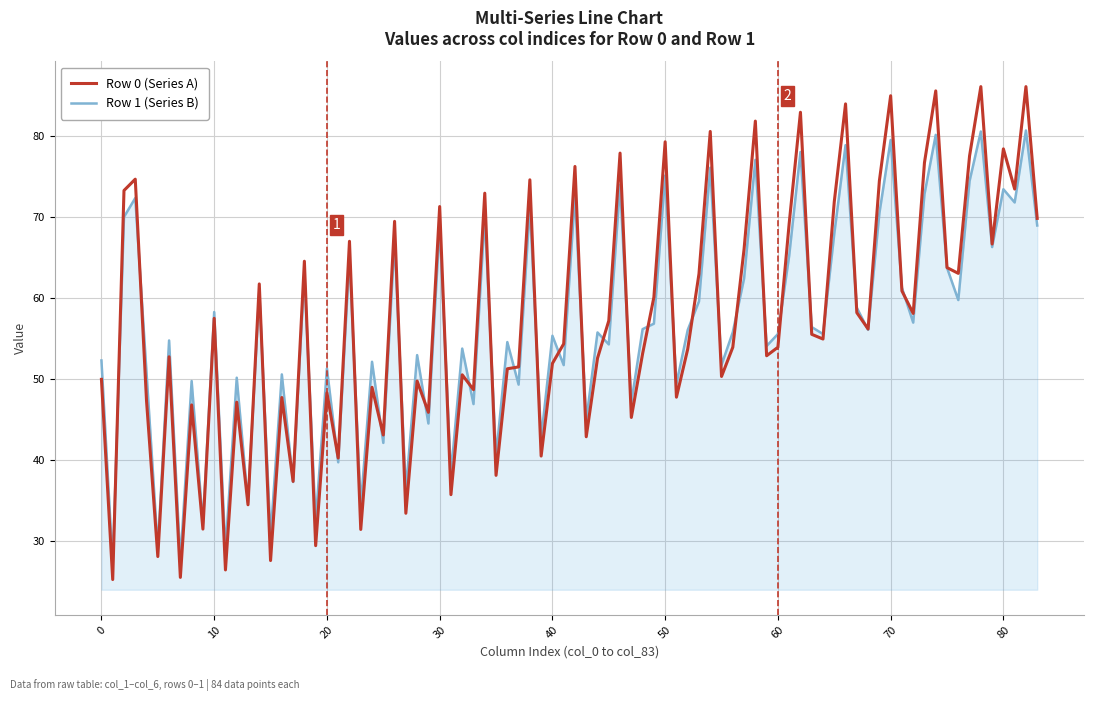

Which series has the widest spread of values?

Row 0 (Series A)